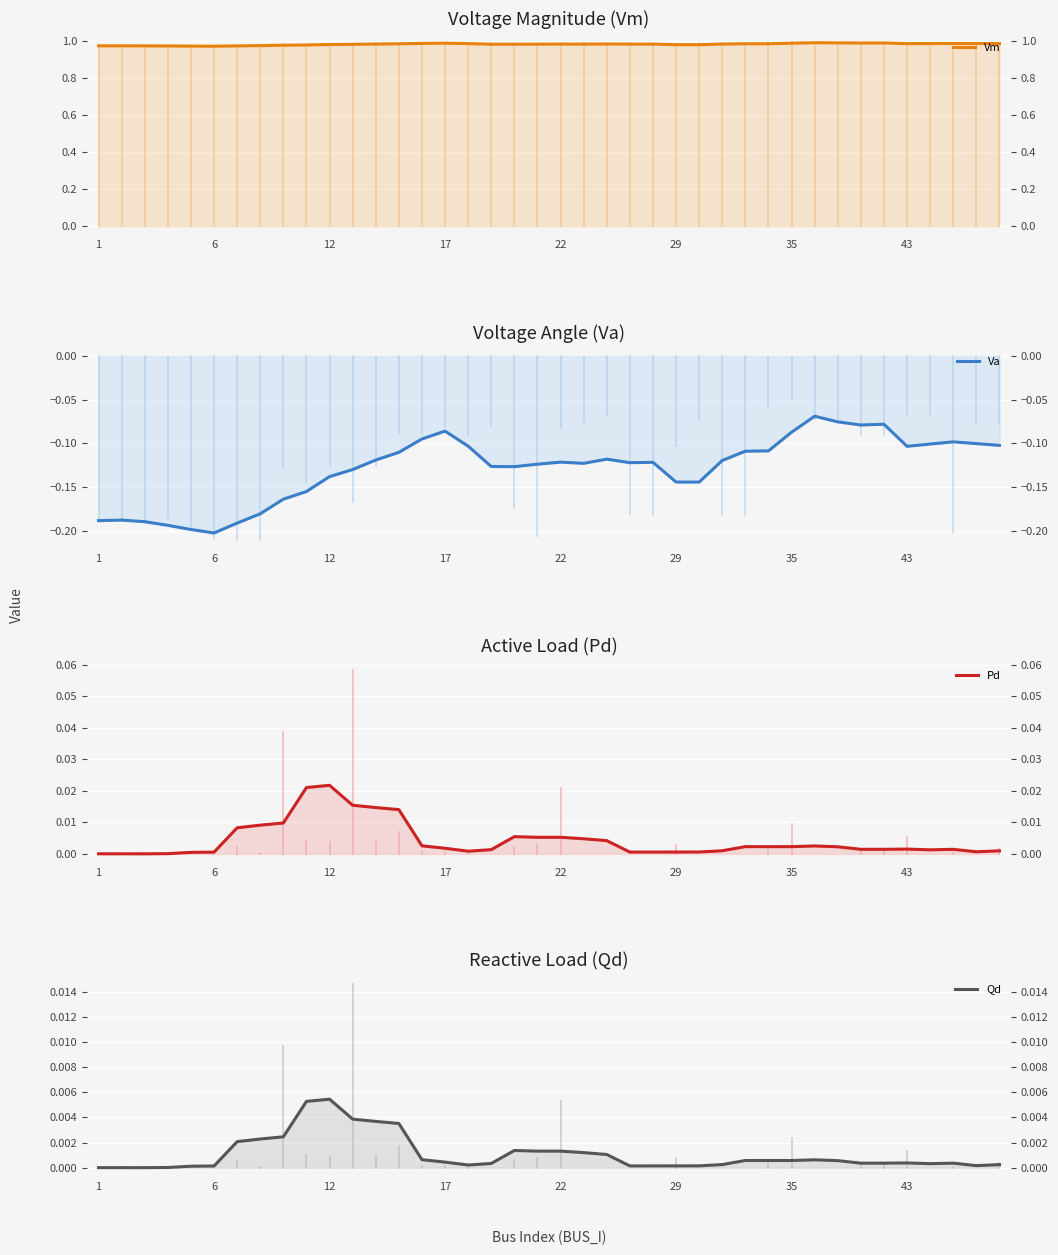

What is the total value across all series at 11?

0.9